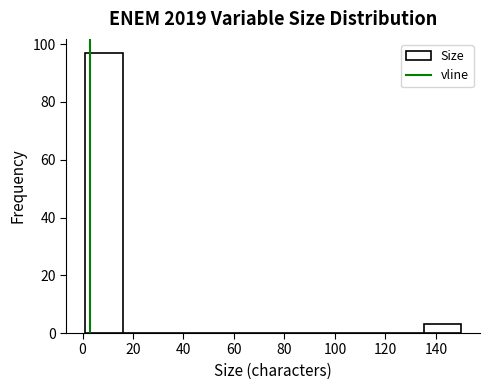

Reading left to right, list every bar in this chart as the range it spans on the x-axis followed by its height. Neither the bar edges nor the heights are printed on the chart, so give them approximately, as read against the axes.

2 to 16: 98
16 to 30: 0
30 to 46: 0
46 to 60: 0
60 to 76: 0
76 to 90: 0
90 to 106: 0
106 to 120: 0
120 to 136: 0
136 to 150: 4